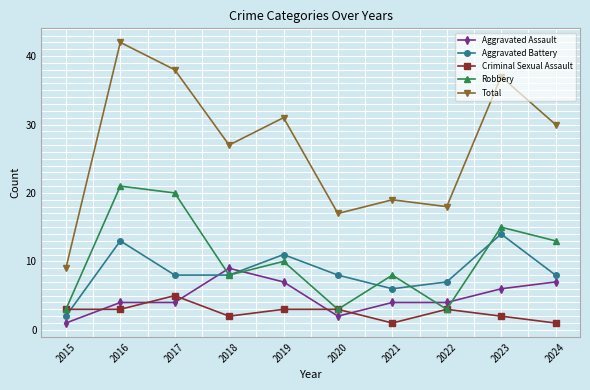

What is the spread (max minus min) of values at 2018?

25